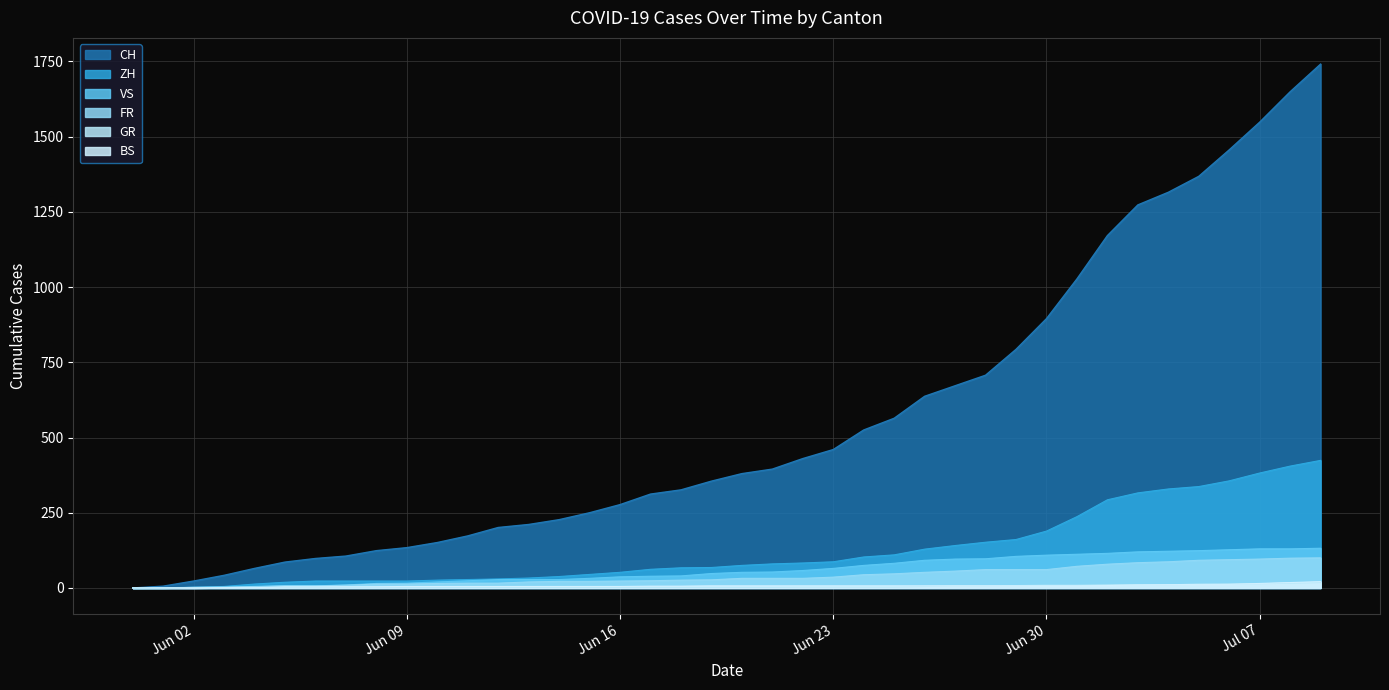

The value of ZH at 2020-06-29 is 240. True or false?

False